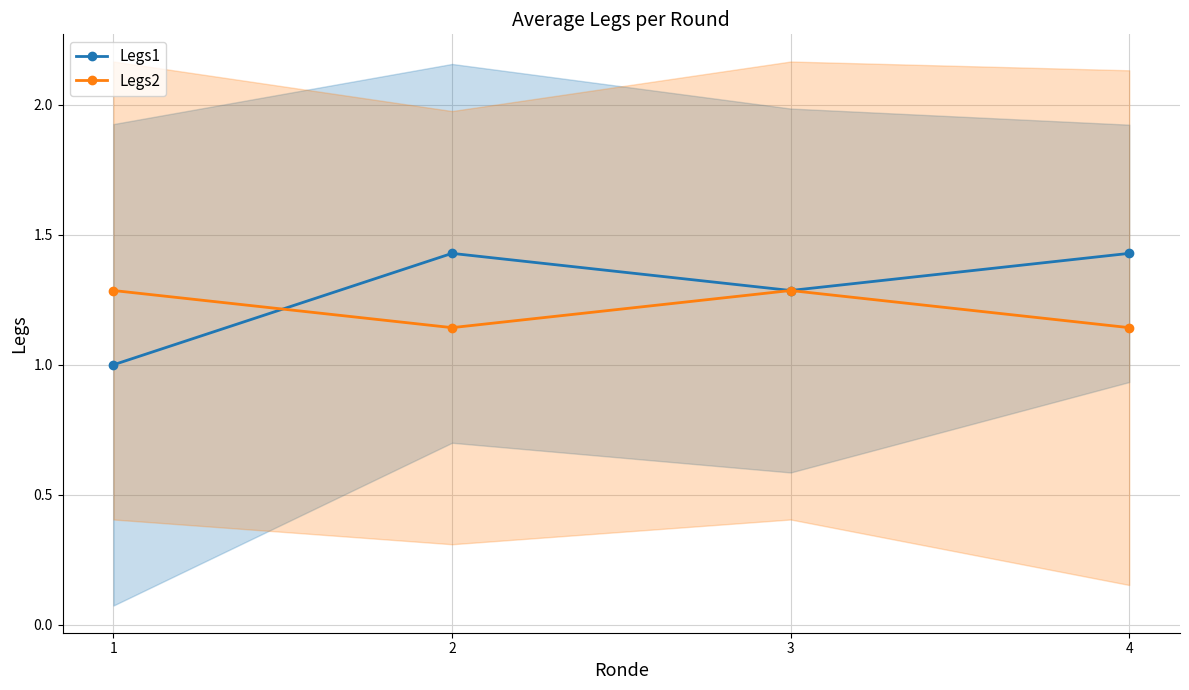

How many lines are shown in the chart?

2